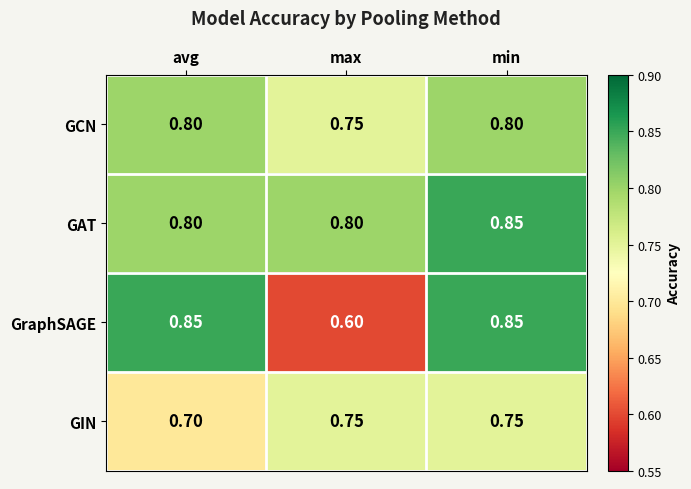

Rank the series by their average value, from lowest to highest.

GIN, GraphSAGE, GCN, GAT